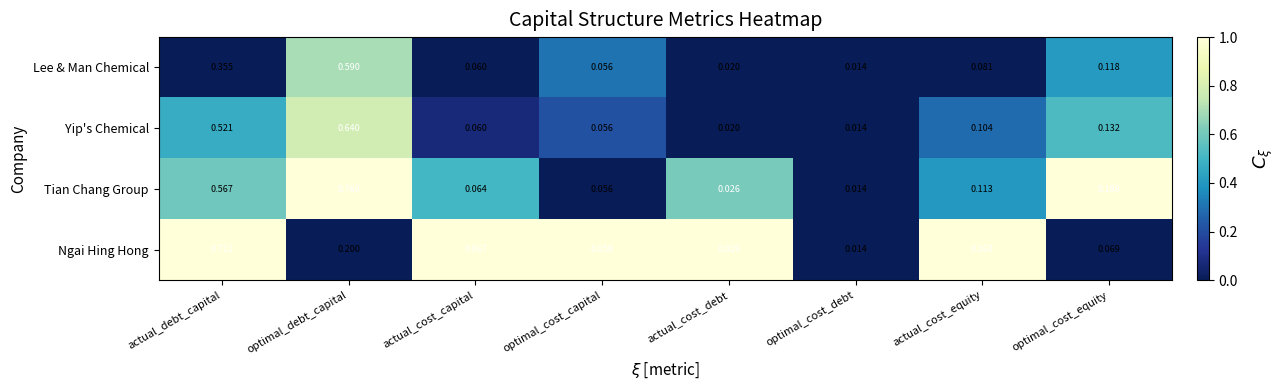

Which series has the largest total across all categories?

Tian Chang Group